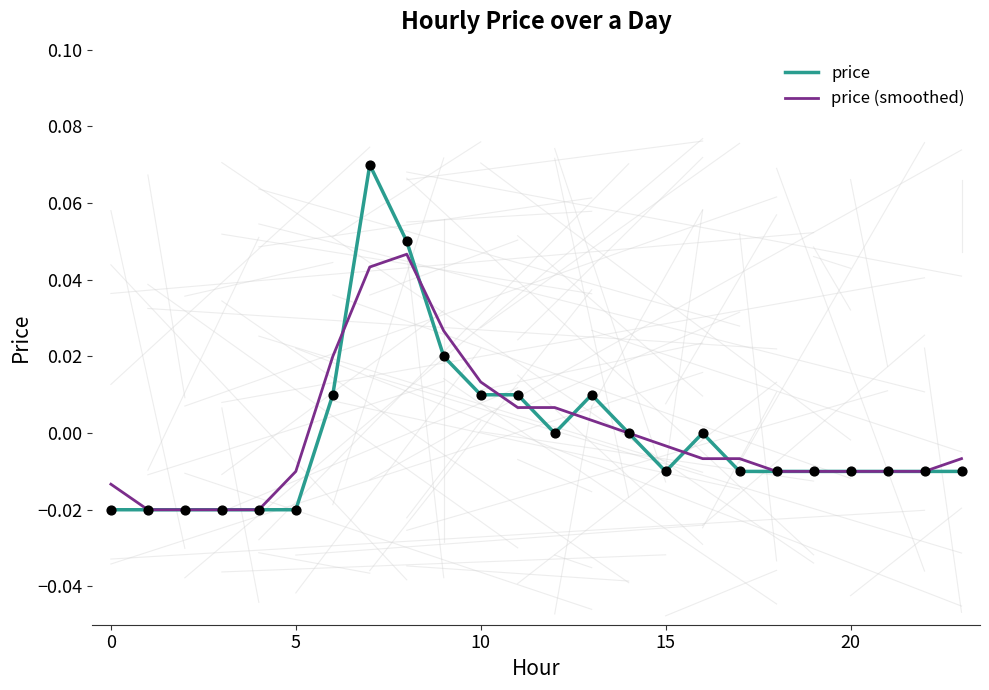

What are all the series names shown in the legend?

price, price (smoothed)